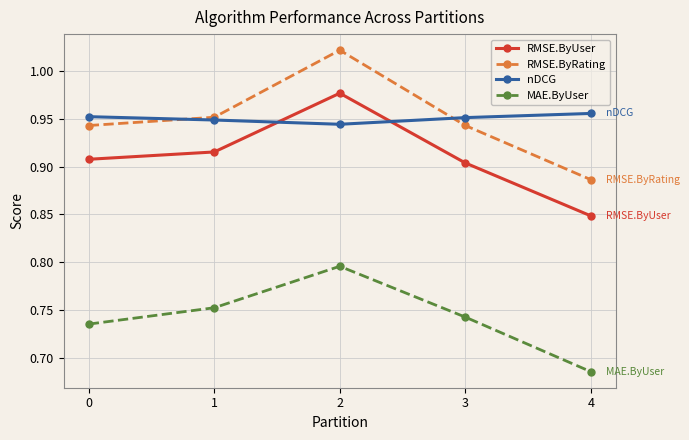

At 3, list the series in order from largest to smallest.

nDCG, RMSE.ByRating, RMSE.ByUser, MAE.ByUser